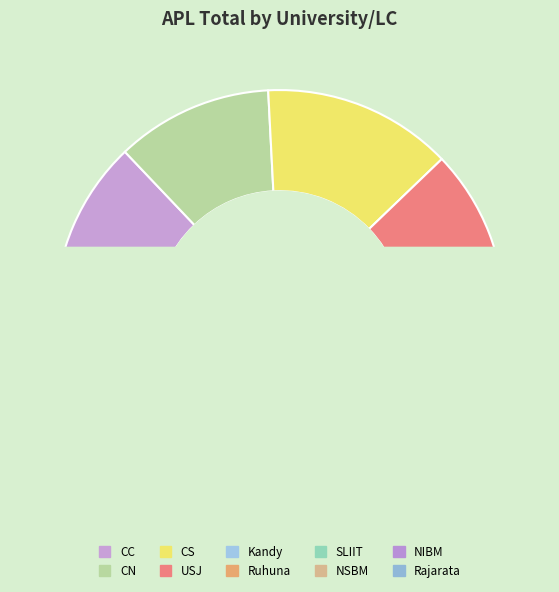

To the nearest percent, what percentage of the pie is CC?

13%